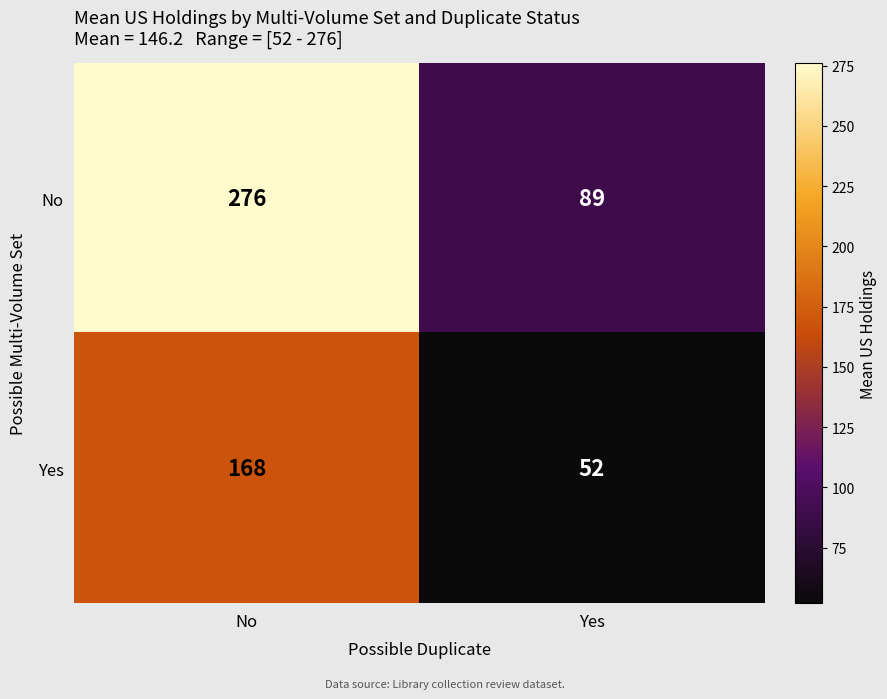

What is the spread (max minus min) of values at No?

108